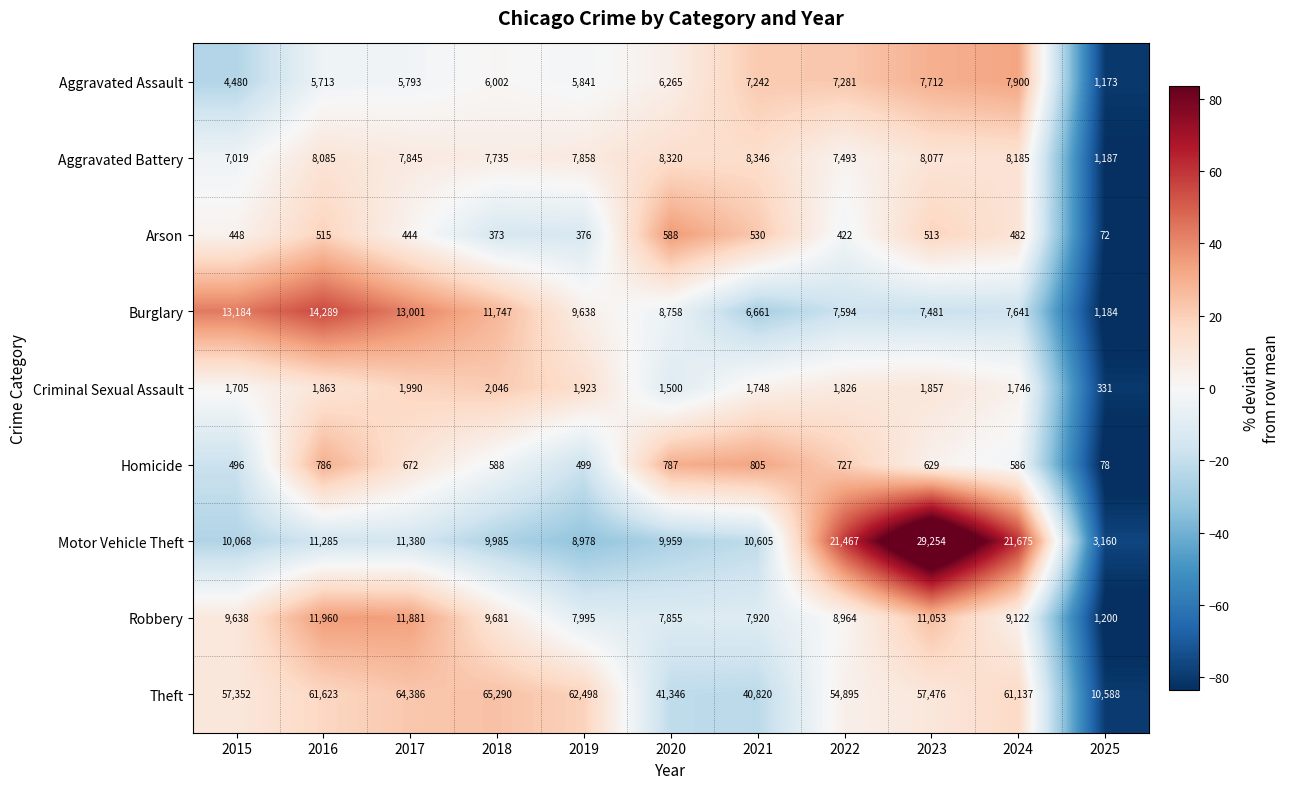

The value of Aggravated Battery at 2023 is 14287. True or false?

False